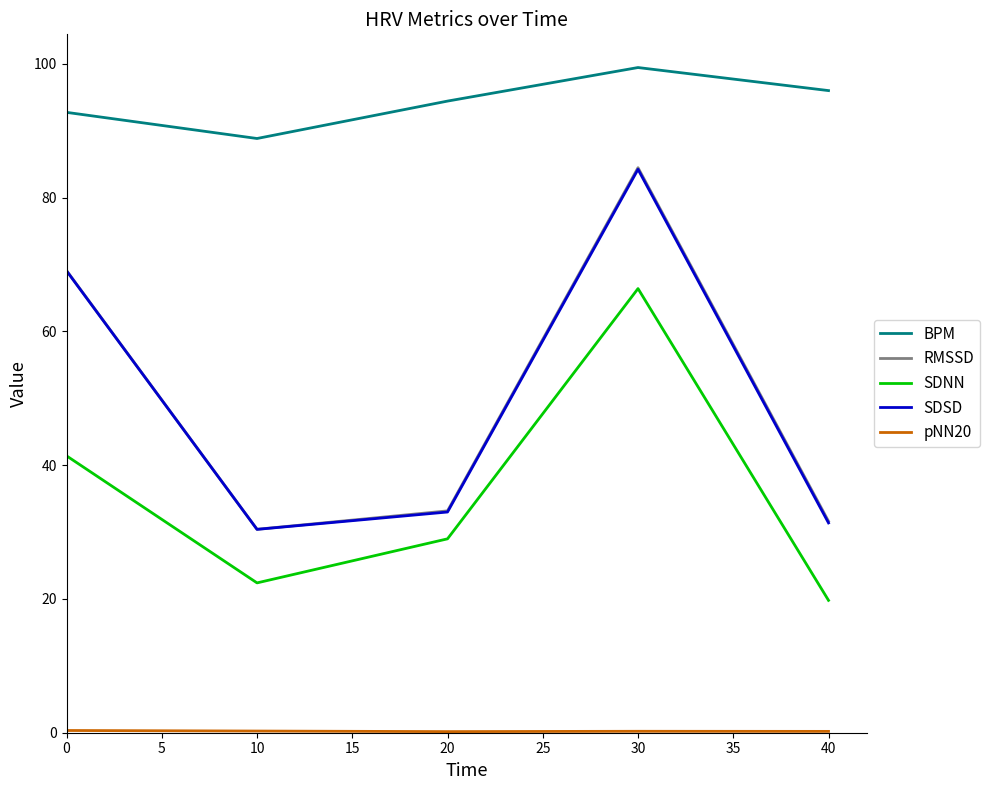

Which category has the lowest value in the SDSD series?

10